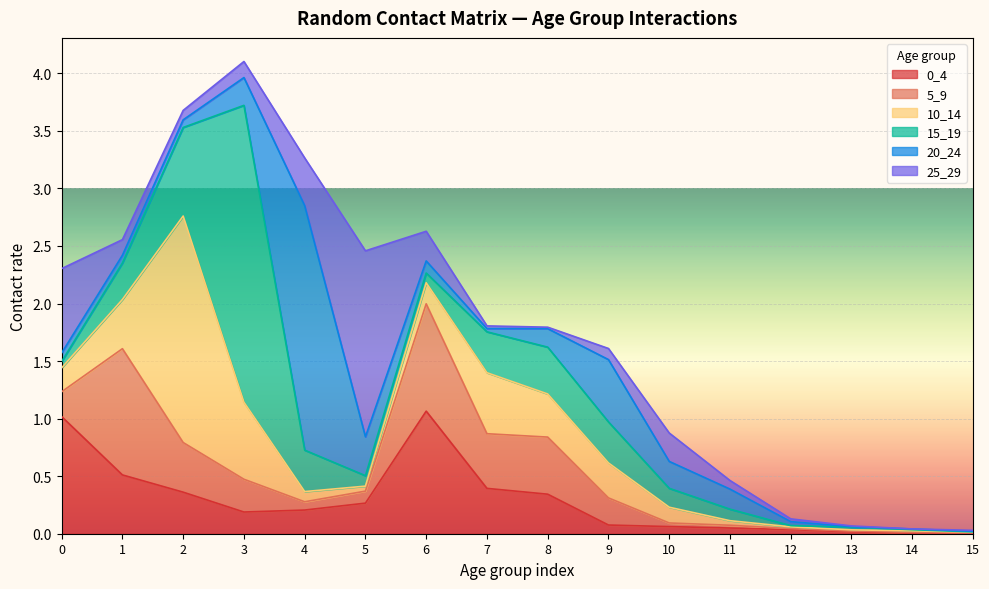

Reading right to left, transcribe all the data shown in this chart.

0_4: 0.0	0.0	0.0	0.0	0.0	0.1	0.1	0.3	0.4	1.1	0.3	0.2	0.2	0.4	0.5	1.0
5_9: 0.0	0.0	0.0	0.0	0.0	0.0	0.2	0.5	0.5	0.9	0.1	0.1	0.3	0.4	1.1	0.2
10_14: 0.0	0.0	0.0	0.0	0.0	0.1	0.3	0.4	0.5	0.2	0.0	0.1	0.7	2.0	0.4	0.2
15_19: 0.0	0.0	0.0	0.0	0.1	0.2	0.4	0.4	0.4	0.1	0.1	0.4	2.6	0.8	0.3	0.1
20_24: 0.0	0.0	0.0	0.0	0.2	0.2	0.5	0.2	0.0	0.1	0.3	2.1	0.2	0.1	0.1	0.1
25_29: 0.0	0.0	0.0	0.0	0.1	0.2	0.1	0.0	0.0	0.3	1.6	0.4	0.1	0.1	0.1	0.7